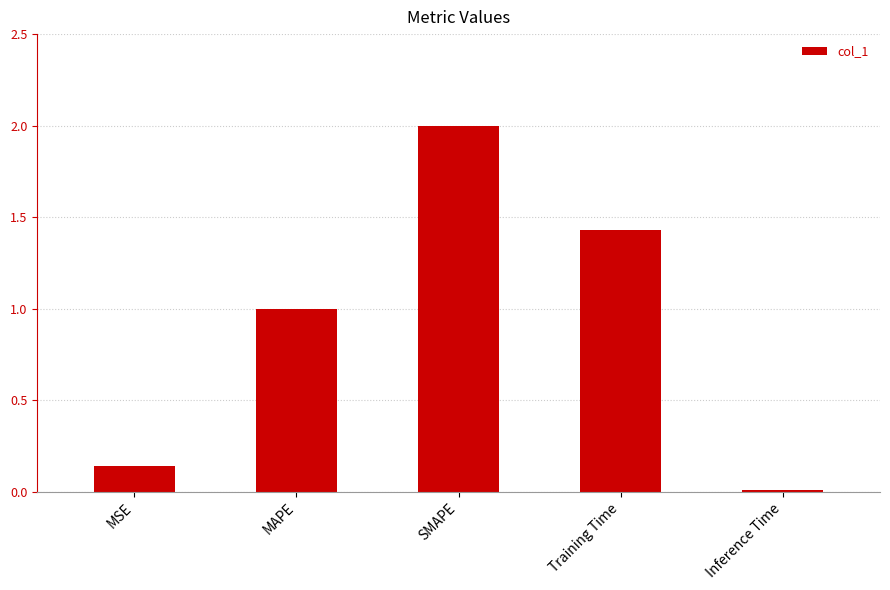

What is the difference between the values at MSE and MAPE?

0.9